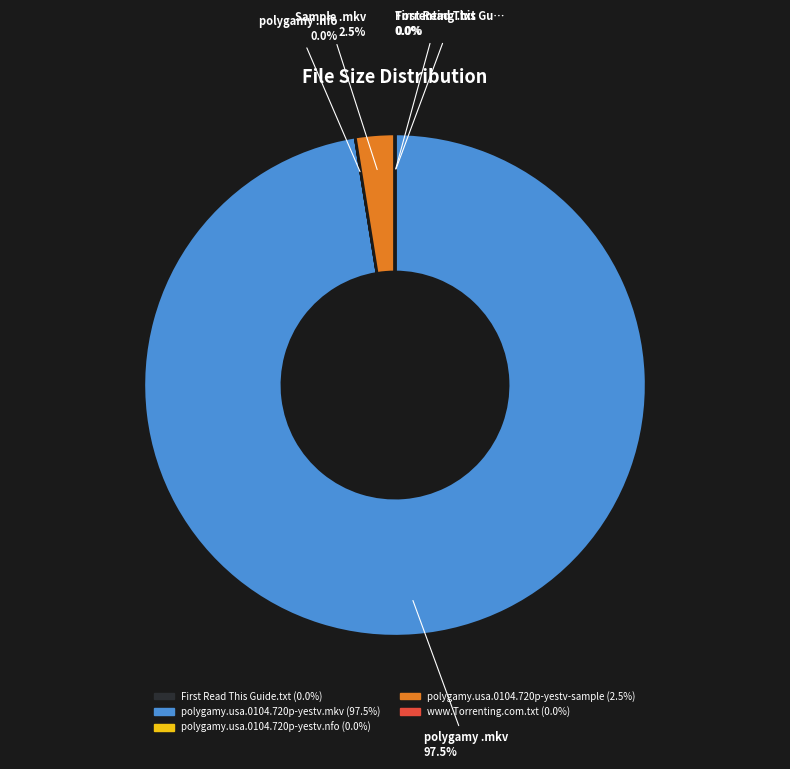

What portion of the pie excludes polygamy.usa.0104.720p-yestv.mkv?

2.5%